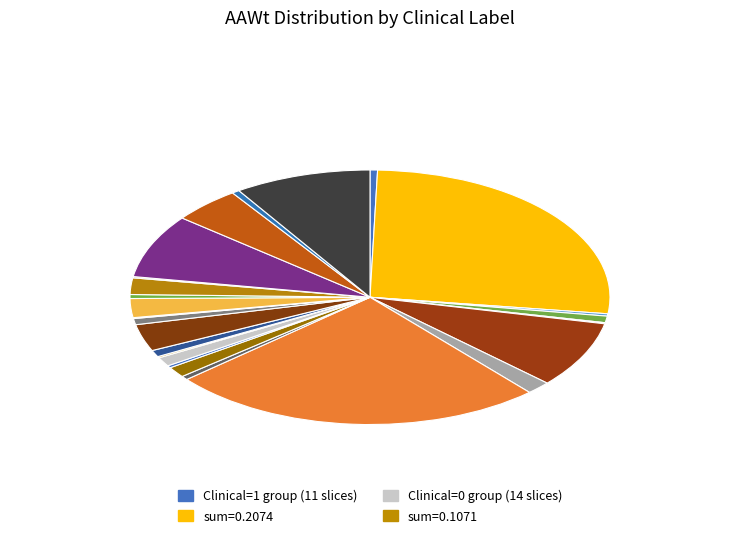

Which slice is the smallest?

Clinical=0 (AAWt sum)